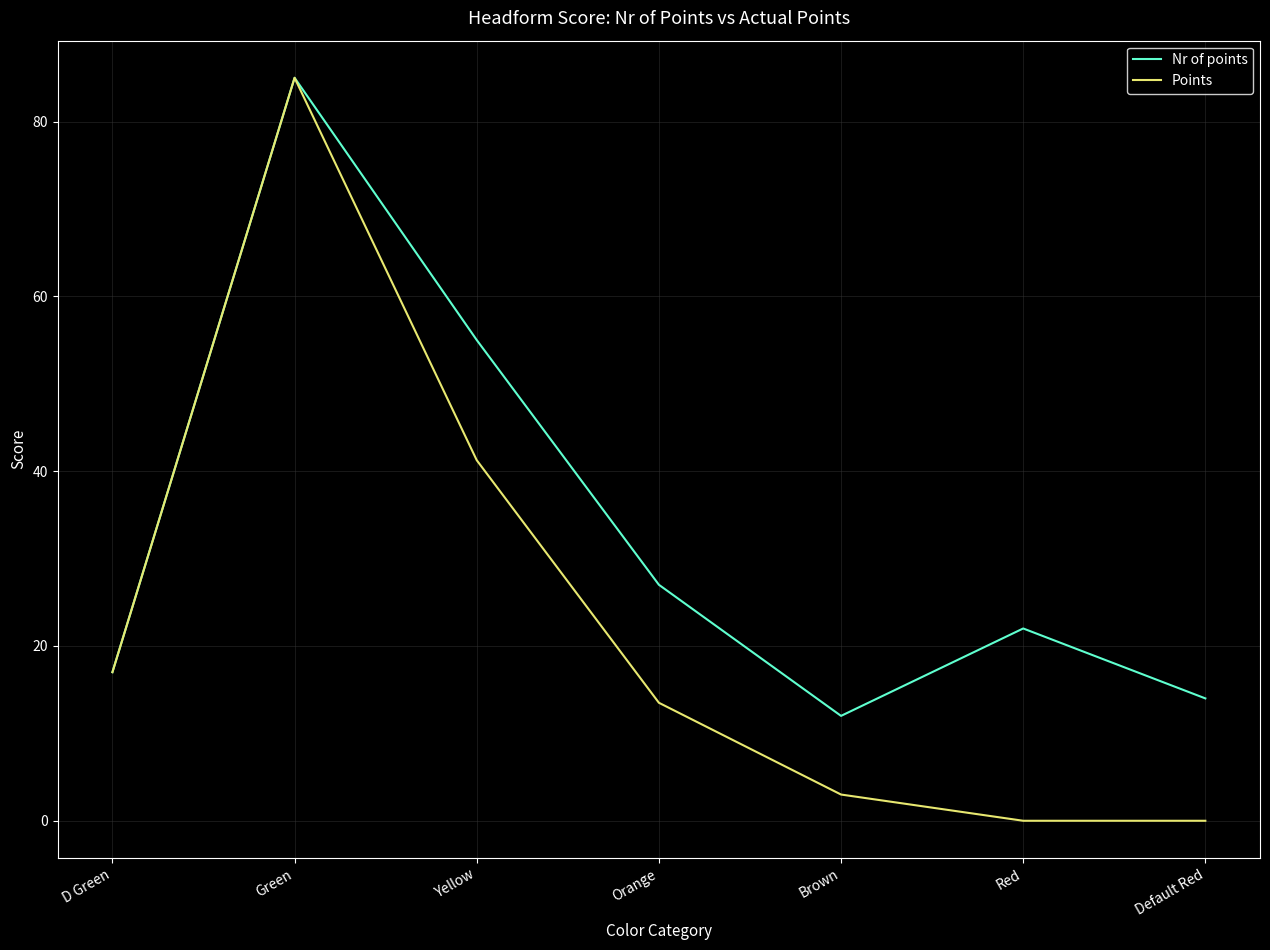

The Nr of points series shows 85.0 at Green. True or false?

True